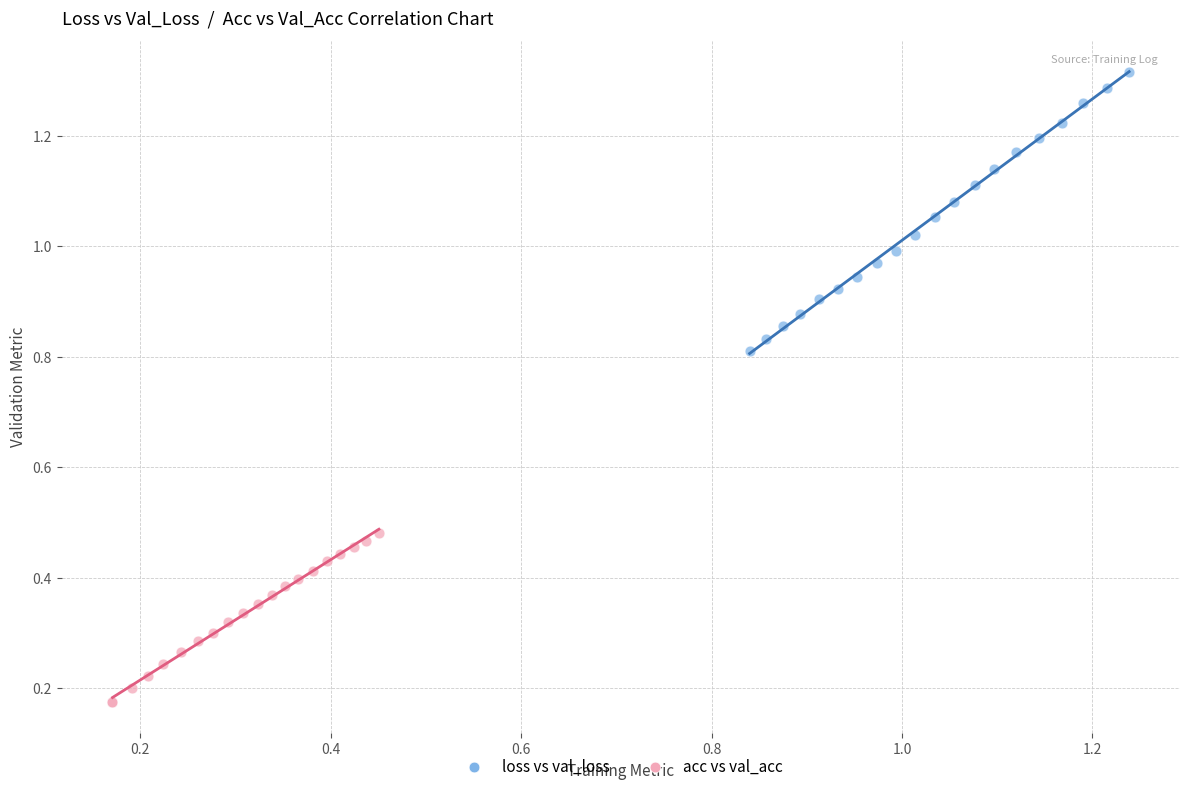

Which series has the largest Y range (max minus min)?

loss vs val_loss